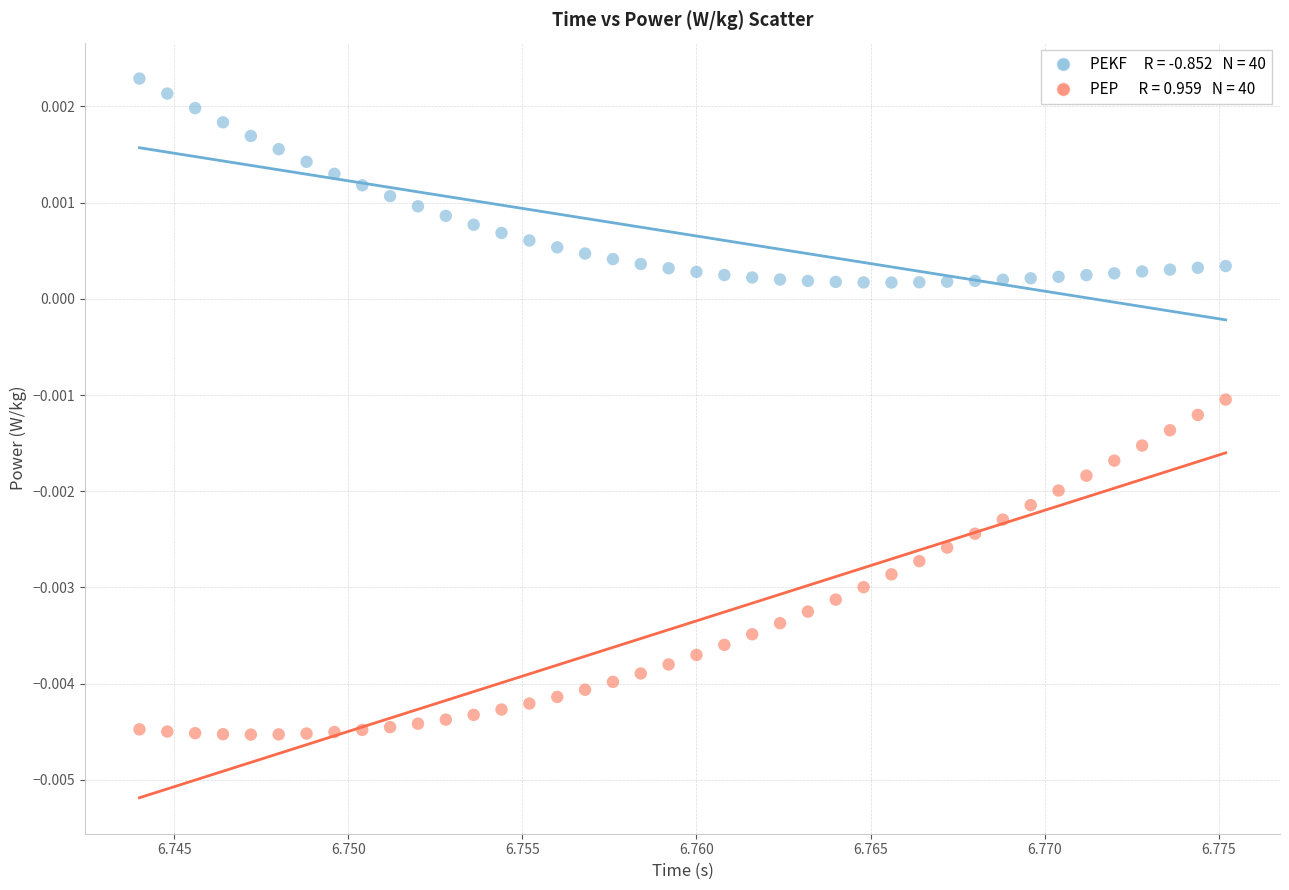

Count the number of points in this scatter plot.

80